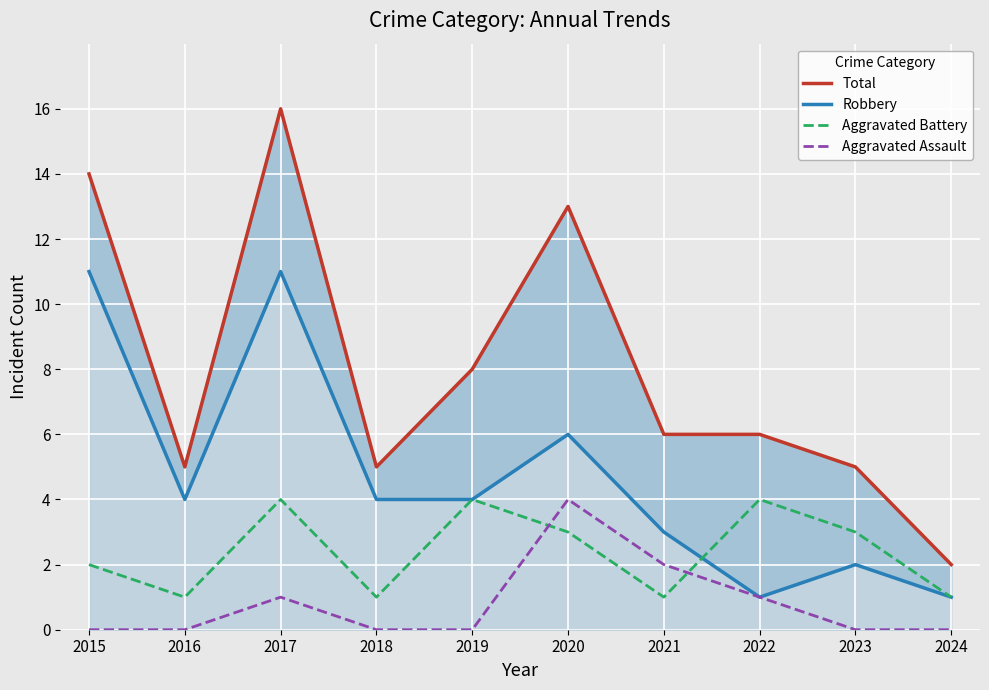

Where does the Robbery series first go above 4?

2015